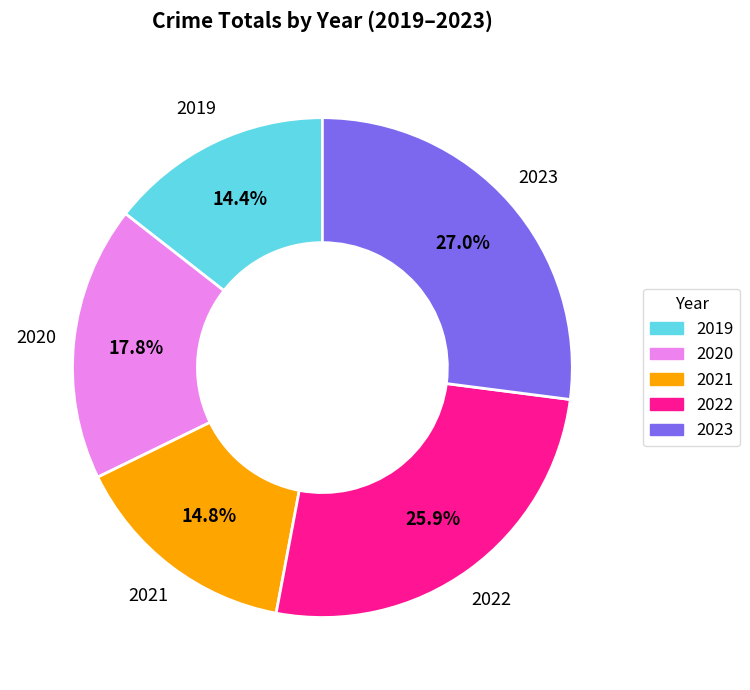

The 2023 slice represents 19% of the pie. True or false?

False